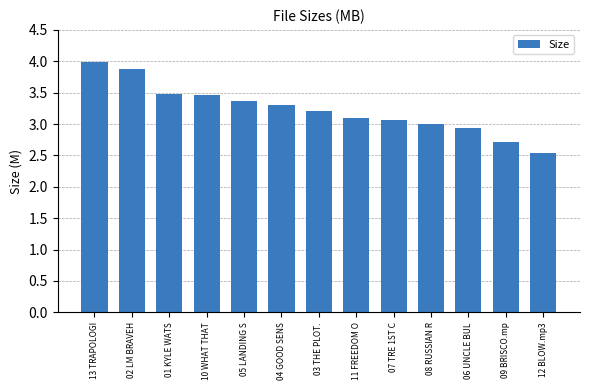

What is the change in value from 02 LM BRAVEH to 08 RUSSIAN R?

-0.9